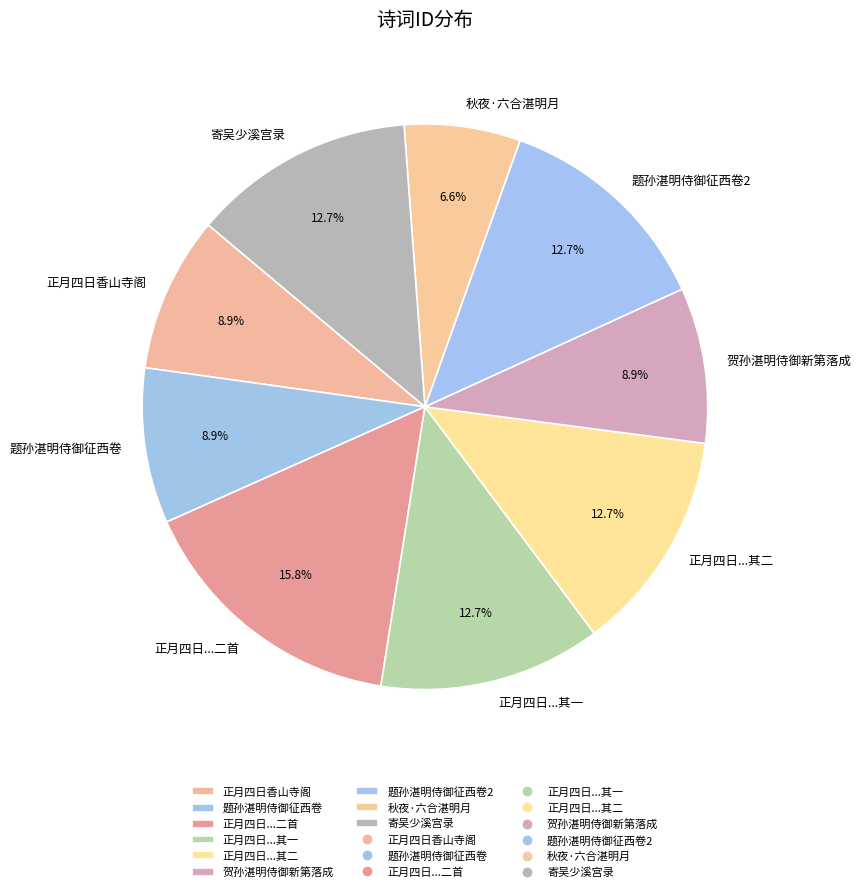

What is the ratio of the value at 寄吴少溪宫录 to the value at 正月四日...其一?

1.0